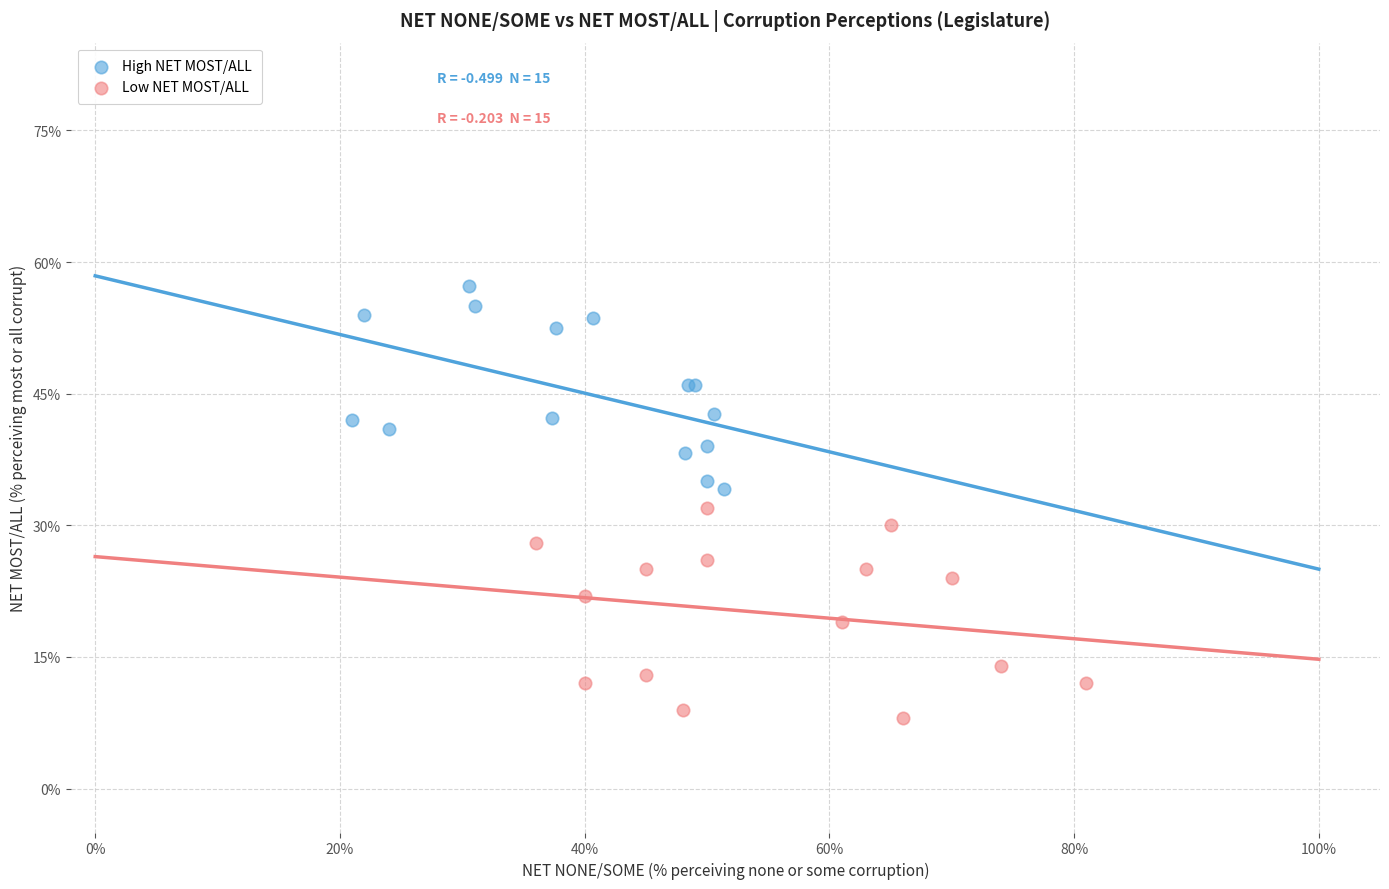

What are all the series names shown in the legend?

High NET MOST/ALL, Low NET MOST/ALL